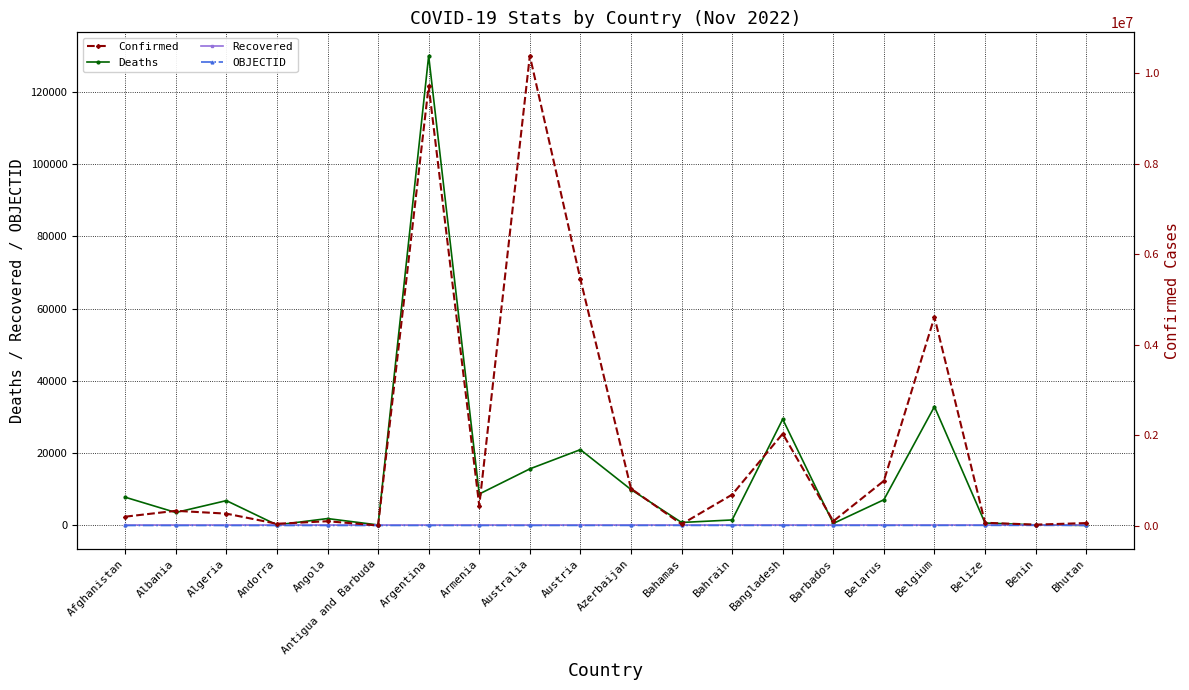

What position from the right is Belarus?

5